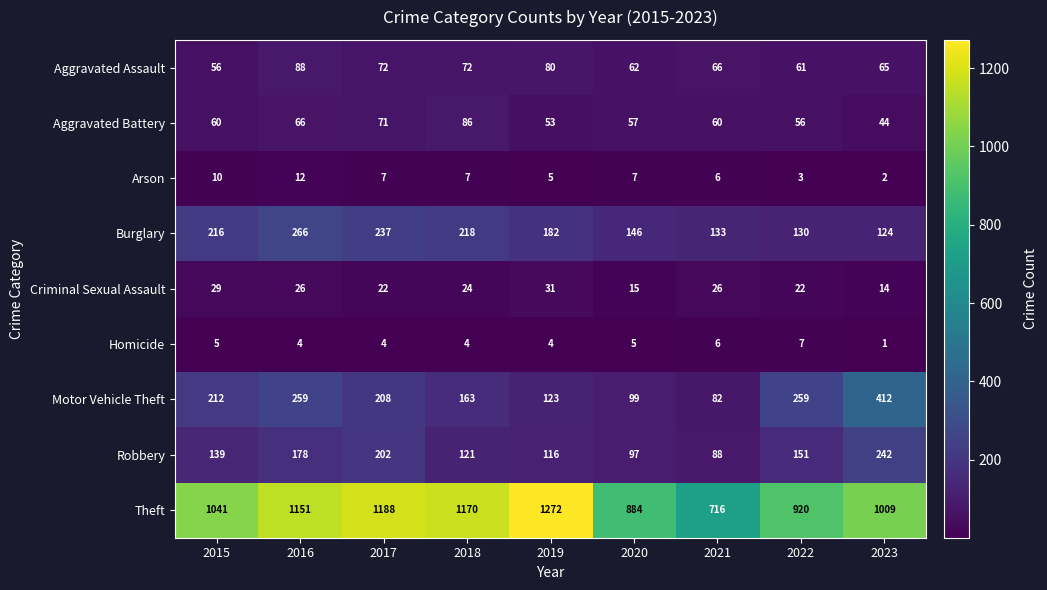

What is the minimum value shown in the chart?

1